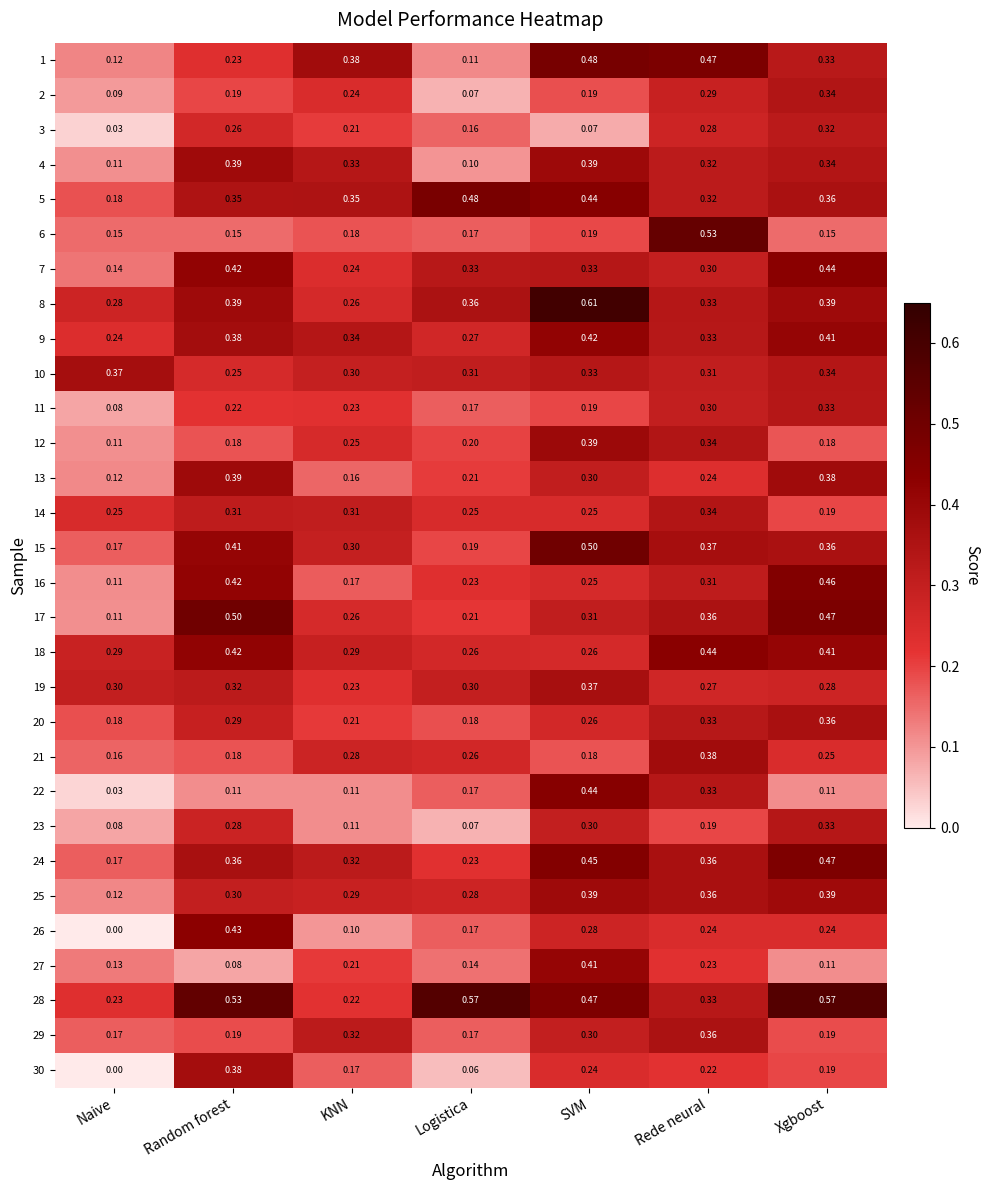

Where is 2 nearest to the value 0?

Logistica